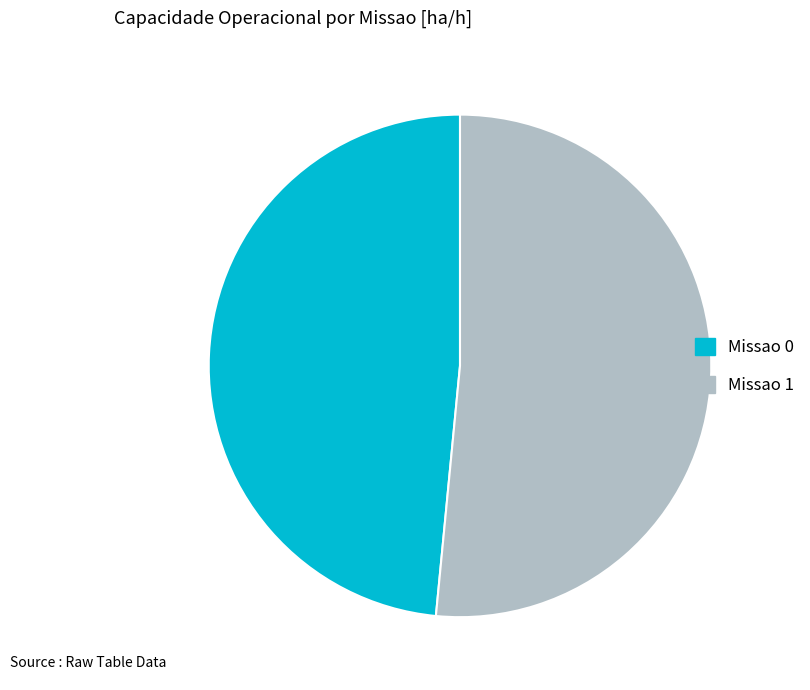

Which category has the smallest portion of the pie?

Missao 0